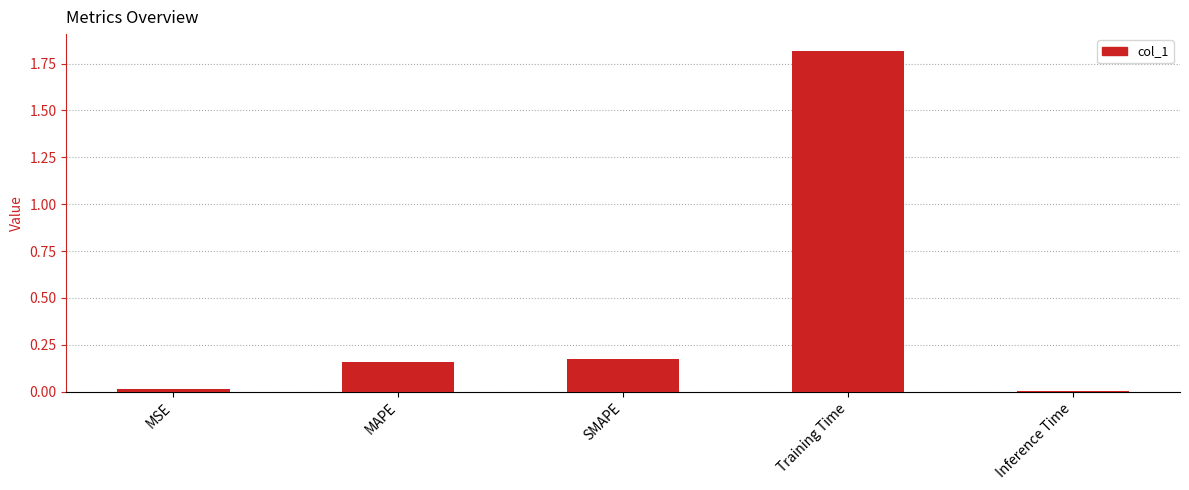

The chart shows a value of 1.8 at Training Time. True or false?

True